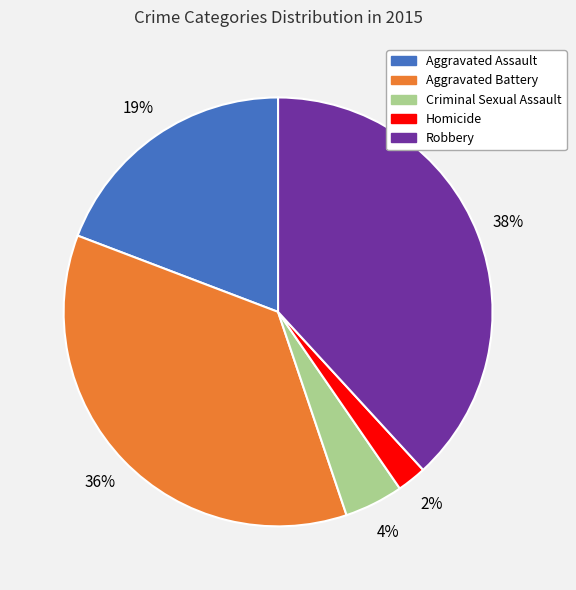

What percentage is the Homicide slice, to the nearest percent?

2%